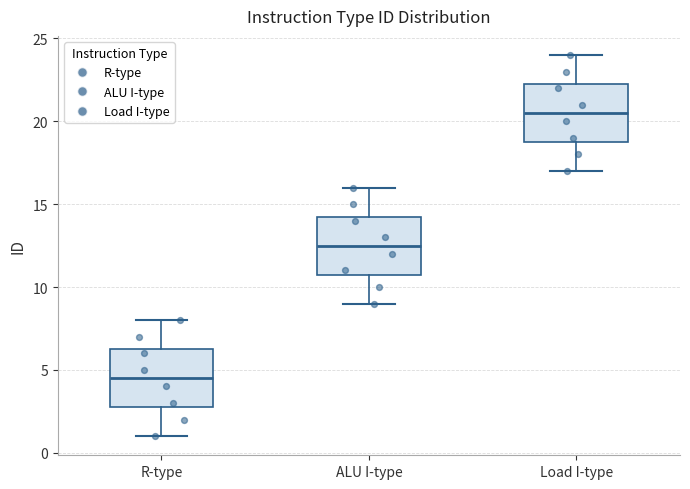

Reading left to right, transcribe this box plot: for each box, give where its median line is, the range the box spans, and where its two whiskers end, as read against the y-axis. The values are not printed on the chart, so give them approximately, as read against the axis.

R-type: median 4.5, box 3.0 to 6.5, whiskers 1.0 to 8.0
ALU I-type: median 12.5, box 11.0 to 14.5, whiskers 9.0 to 16.0
Load I-type: median 20.5, box 19.0 to 22.5, whiskers 17.0 to 24.0